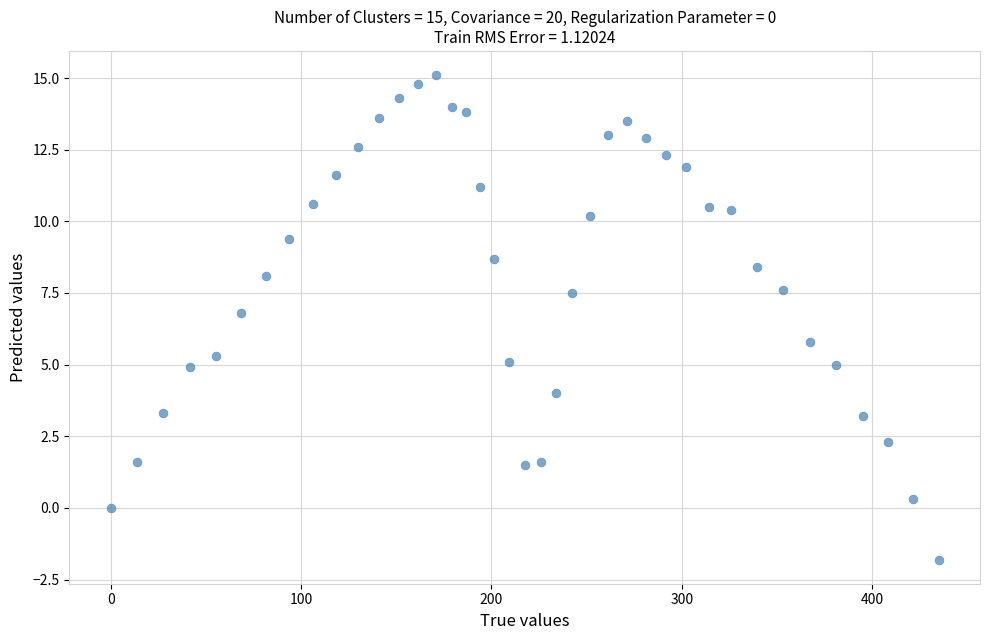

What Y value in the scatter plot is closest to 6?

5.8